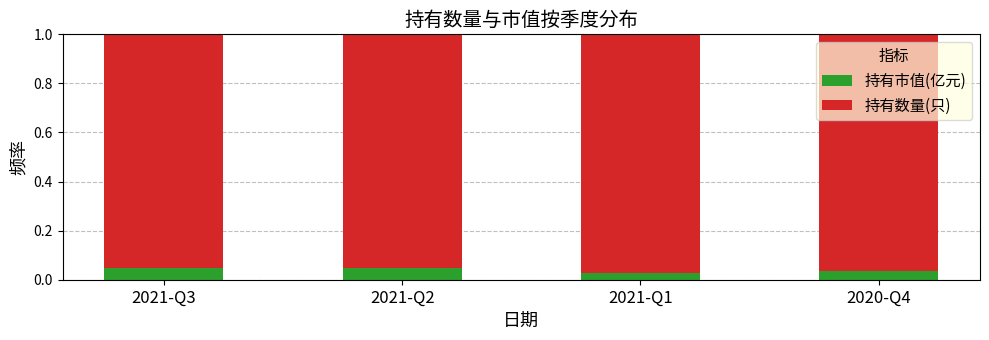

True or false: 持有市值(亿元) has a value of 0.1 at 2021-Q2.

False